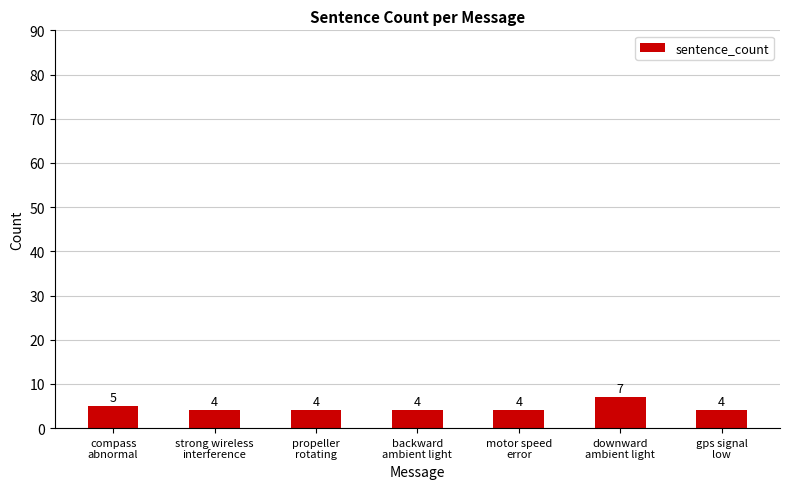

Reading right to left, list all the values displayed in this chart.

4	7	4	4	4	4	5